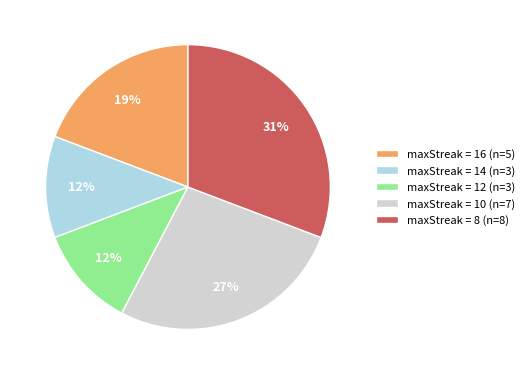

To the nearest percent, what is the average slice percentage?

20%